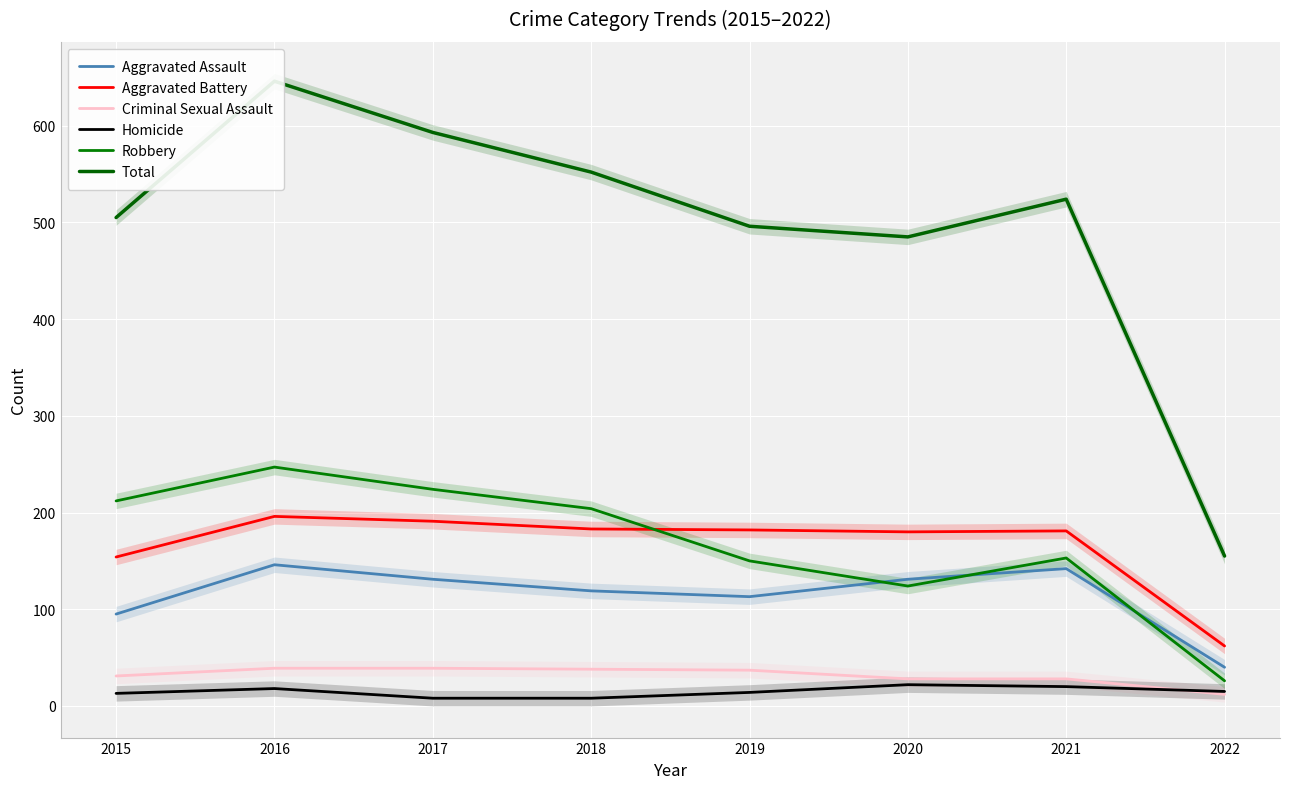

True or false: Robbery and Aggravated Battery cross at least once.

True